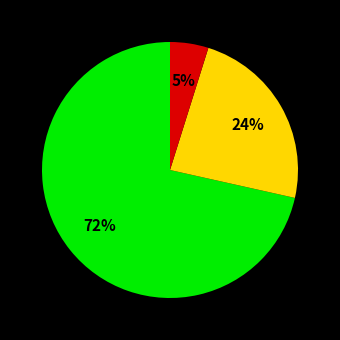

To the nearest percent, what is the average slice percentage?

33%